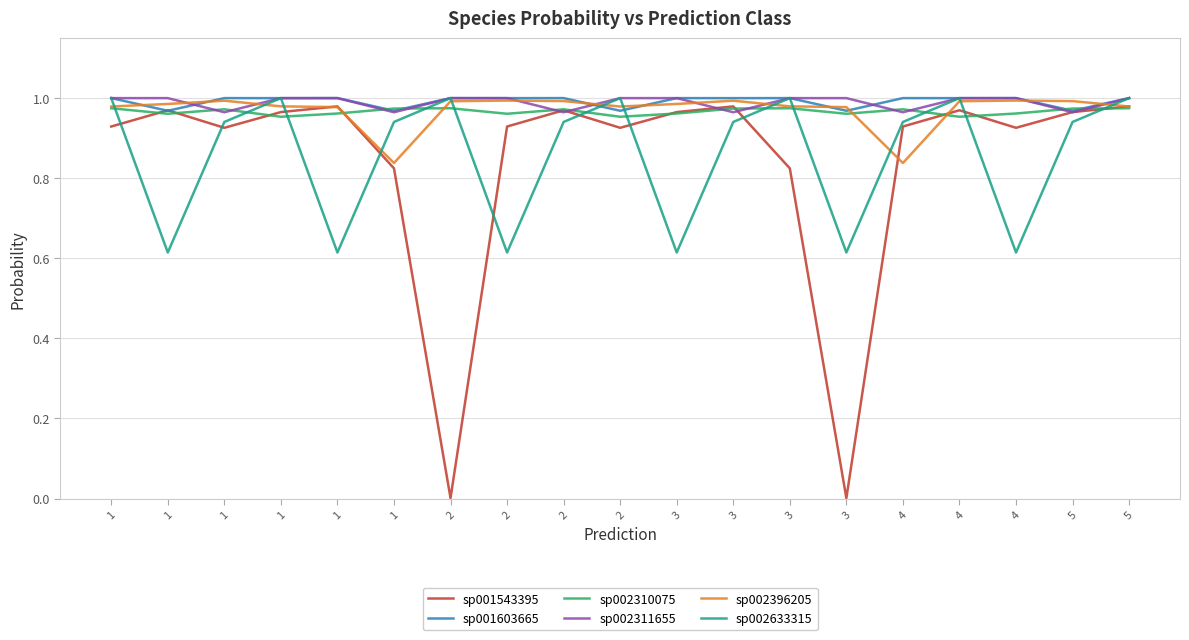

Reading left to right, what are all the values shown in this chart?

sp001543395: 0.9	1.0	0.9	1.0	1.0	0.8	0.0	0.9	1.0	0.9	1.0	1.0	0.8	0.0	0.9	1.0	0.9	1.0	1.0
sp001603665: 1.0	1.0	1.0	1.0	1.0	1.0	1.0	1.0	1.0	1.0	1.0	1.0	1.0	1.0	1.0	1.0	1.0	1.0	1.0
sp002310075: 1.0	1.0	1.0	1.0	1.0	1.0	1.0	1.0	1.0	1.0	1.0	1.0	1.0	1.0	1.0	1.0	1.0	1.0	1.0
sp002311655: 1.0	1.0	1.0	1.0	1.0	1.0	1.0	1.0	1.0	1.0	1.0	1.0	1.0	1.0	1.0	1.0	1.0	1.0	1.0
sp002396205: 1.0	1.0	1.0	1.0	1.0	0.8	1.0	1.0	1.0	1.0	1.0	1.0	1.0	1.0	0.8	1.0	1.0	1.0	1.0
sp002633315: 1.0	0.6	0.9	1.0	0.6	0.9	1.0	0.6	0.9	1.0	0.6	0.9	1.0	0.6	0.9	1.0	0.6	0.9	1.0